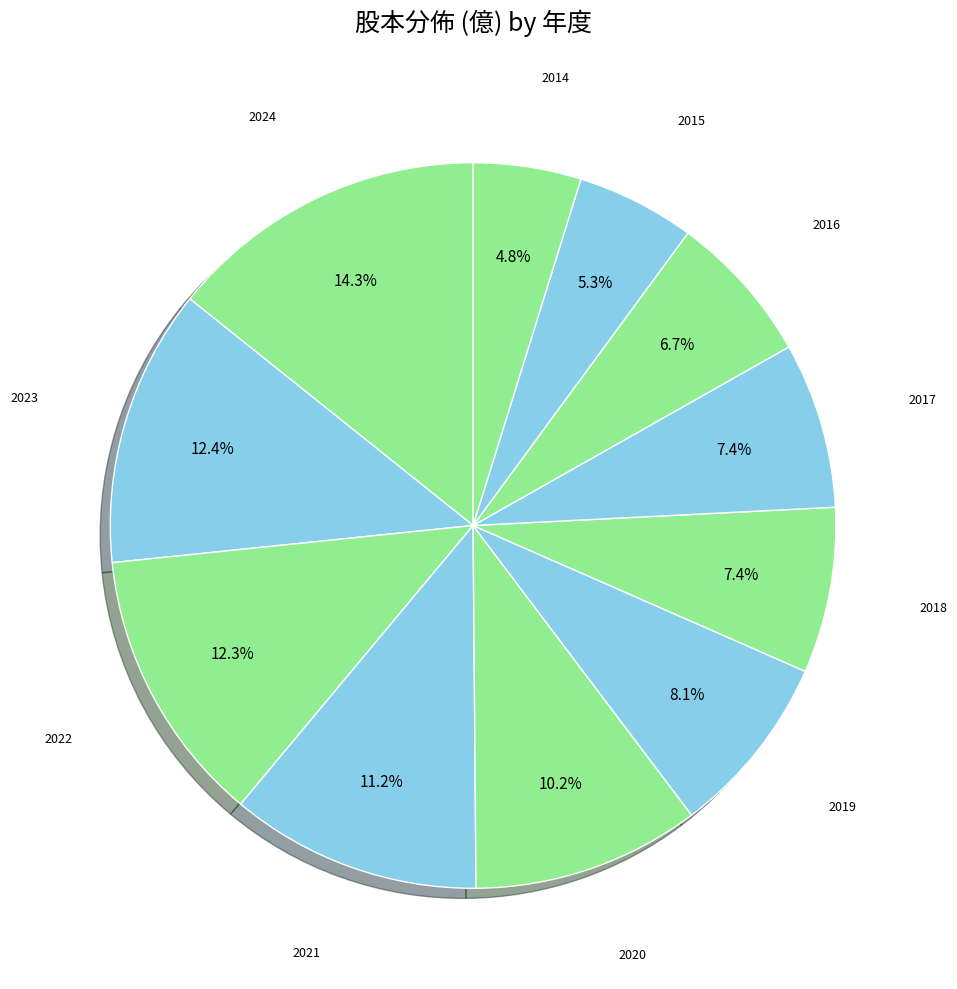

How many slices are in this pie chart?

11